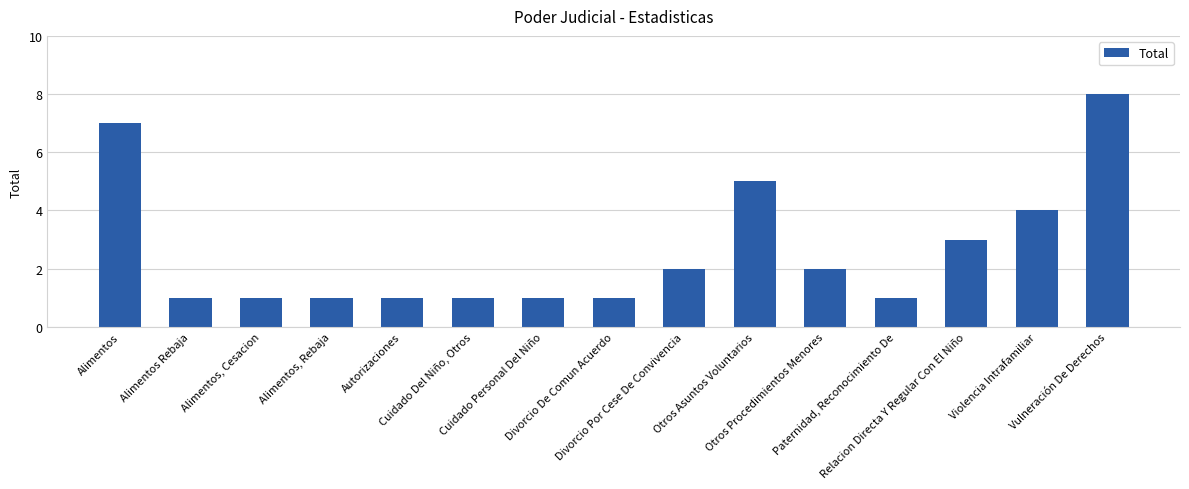

What is the minimum value shown in the chart?

1